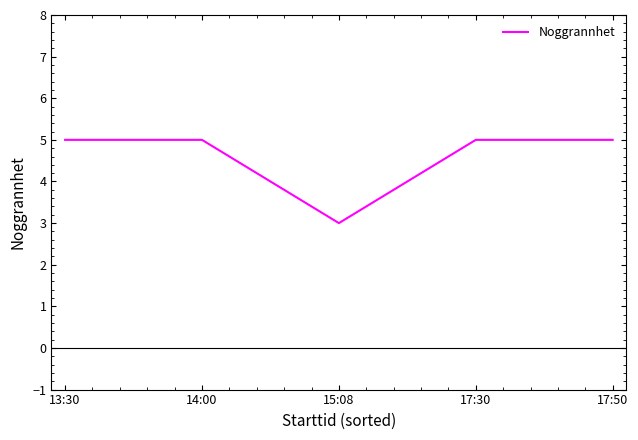

What is the minimum value shown in the chart?

3